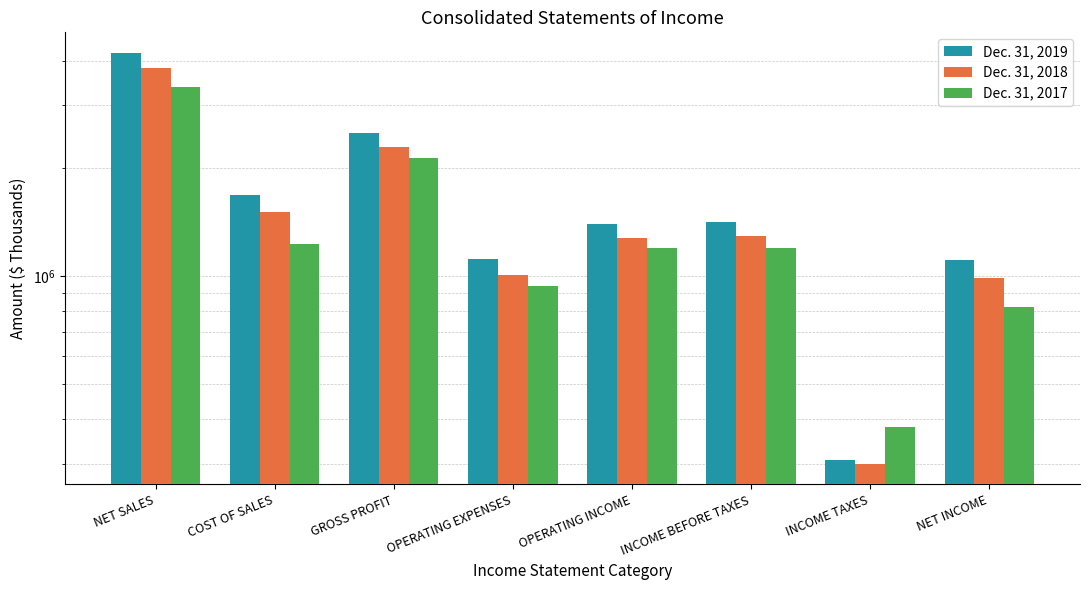

How many data points in Dec. 31, 2018 are above 1293272?

3